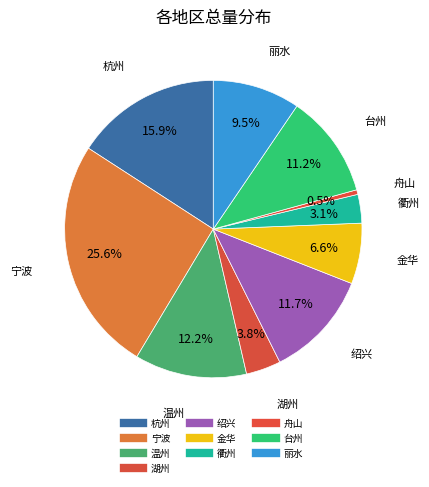

How many slices are in this pie chart?

10